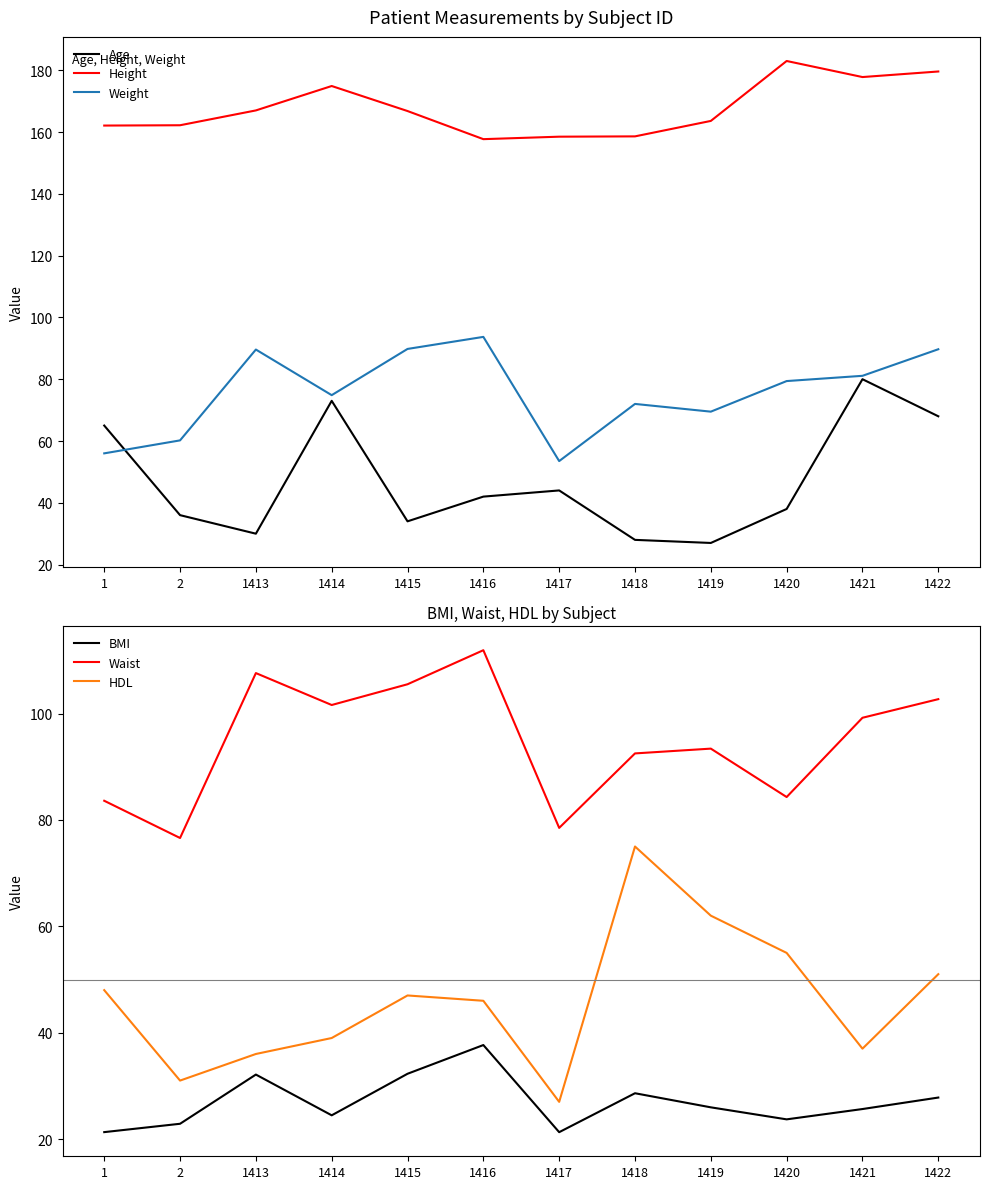

True or false: BMI has more than 2 points higher than both neighbors.

True